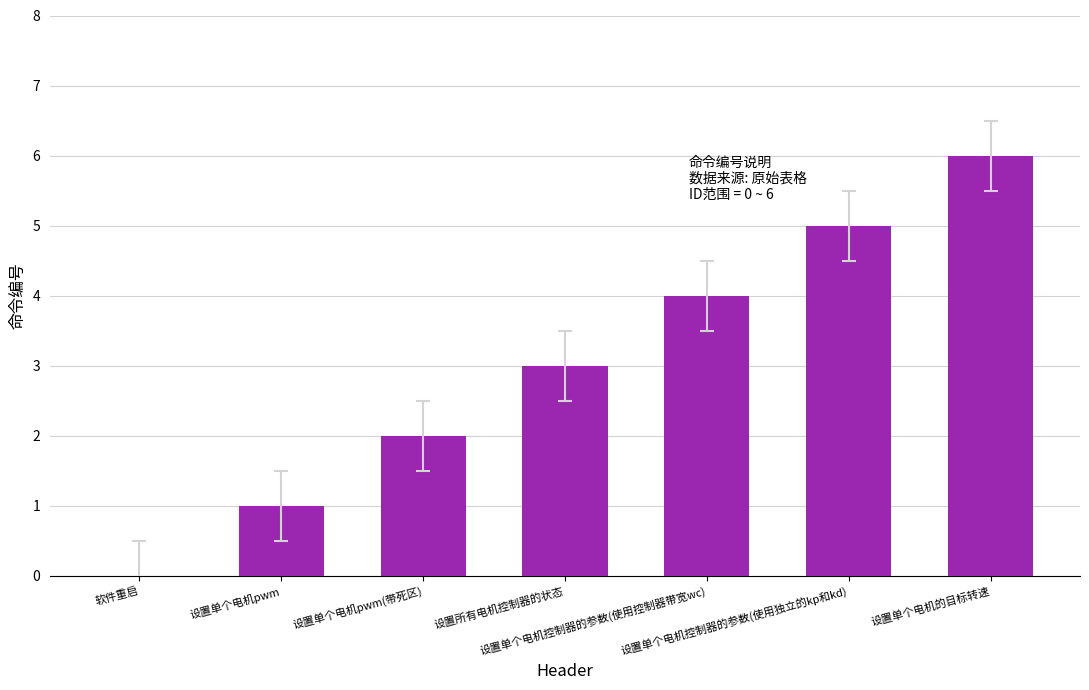

What is the greatest value displayed?

6